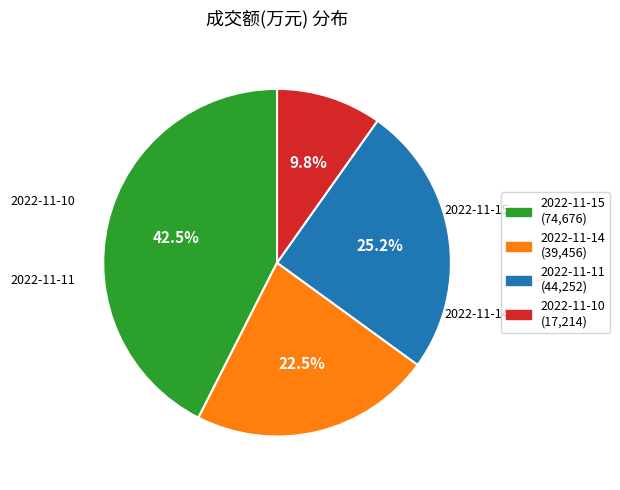

What is the ratio of the value at 2022-11-14 to the value at 2022-11-11?

0.9